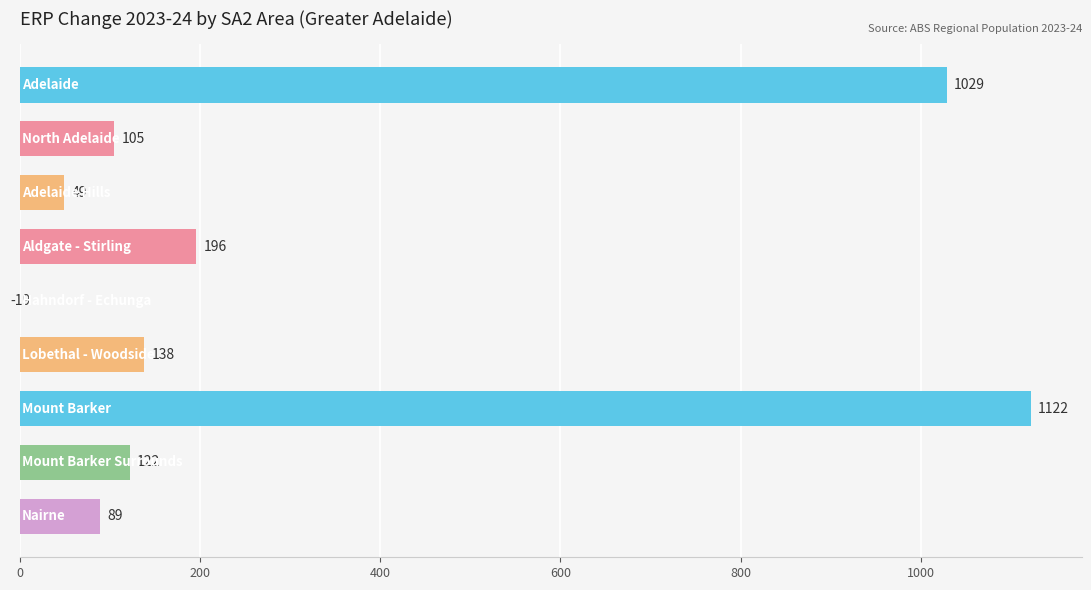

How many series are shown in this chart?

1